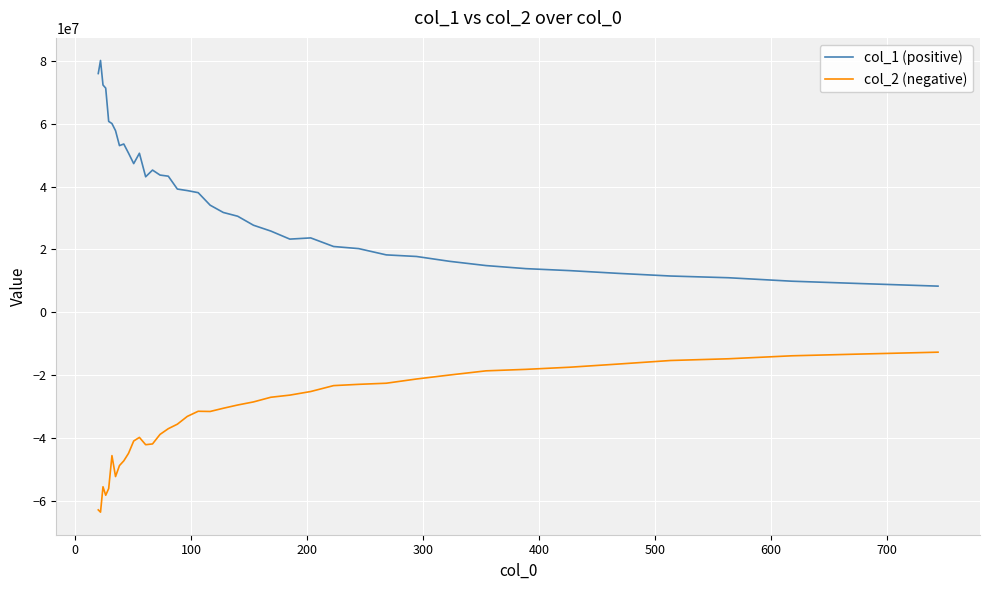

At how many categories does at least one series exceed 65238149?

4